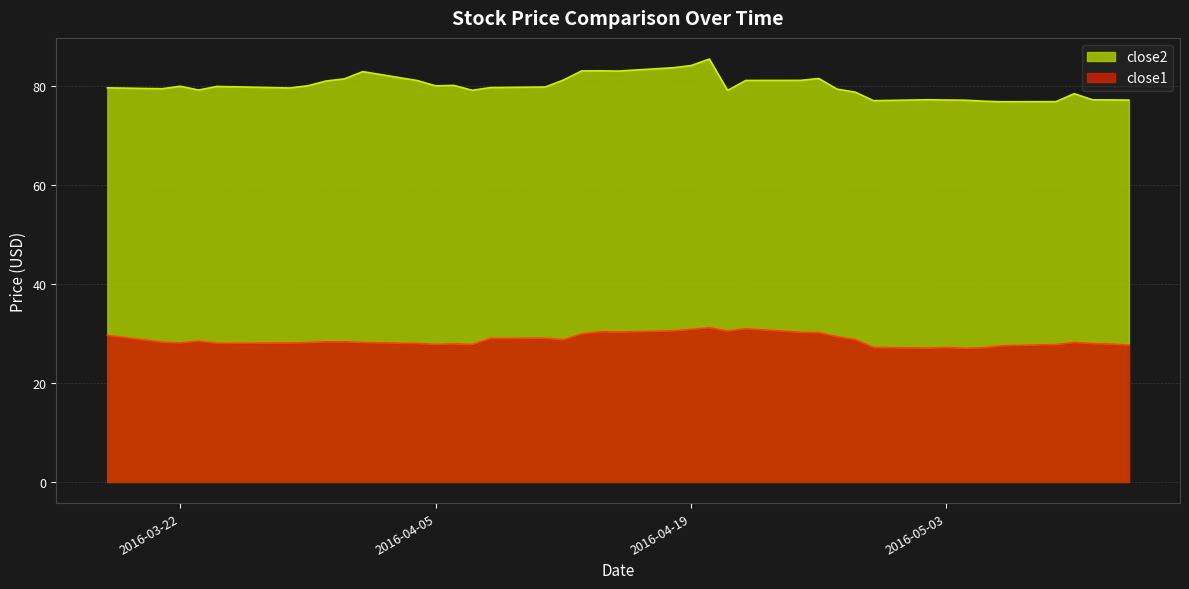

How many lines are shown in the chart?

2